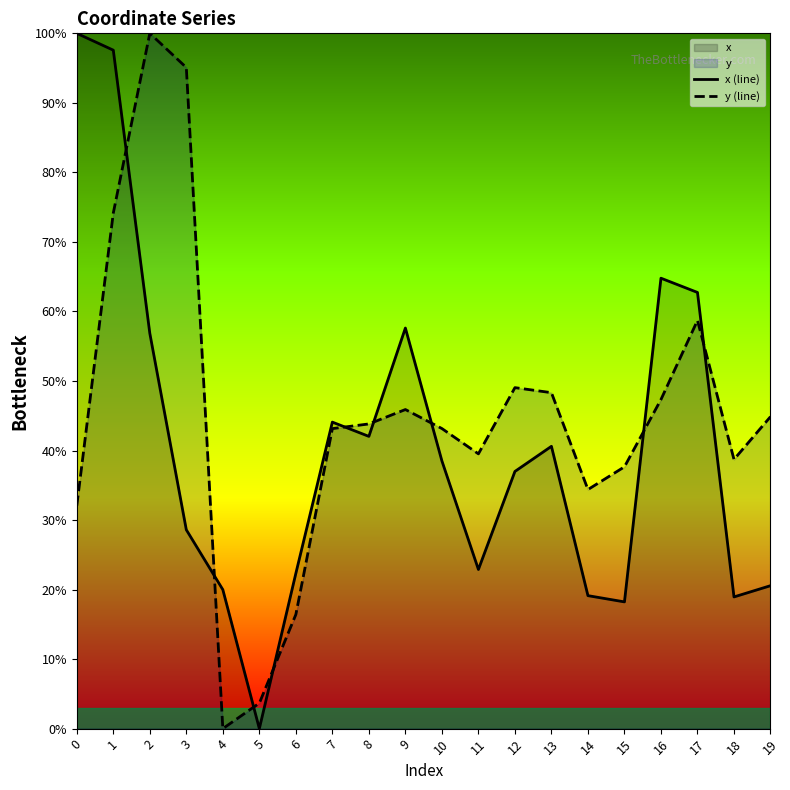

Which series has the largest total across all categories?

y (line)